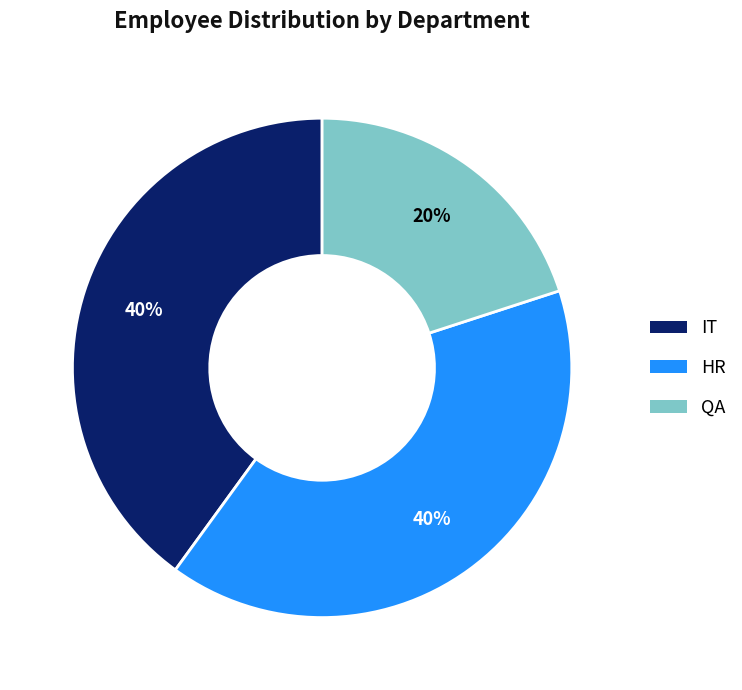

Is there any slice that represents more than half of the pie?

No